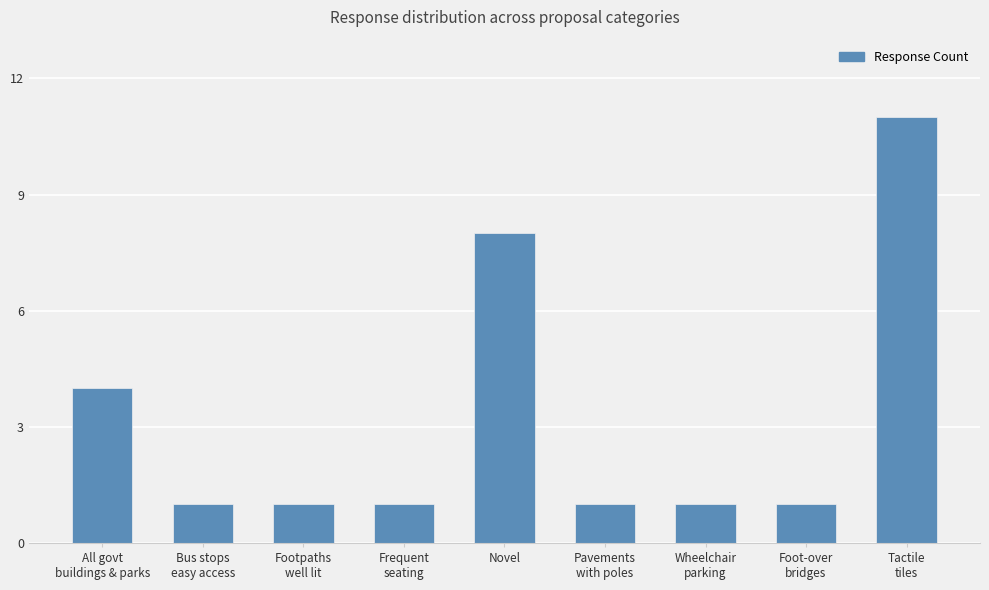

True or false: the data shows 4 at Novel.

False